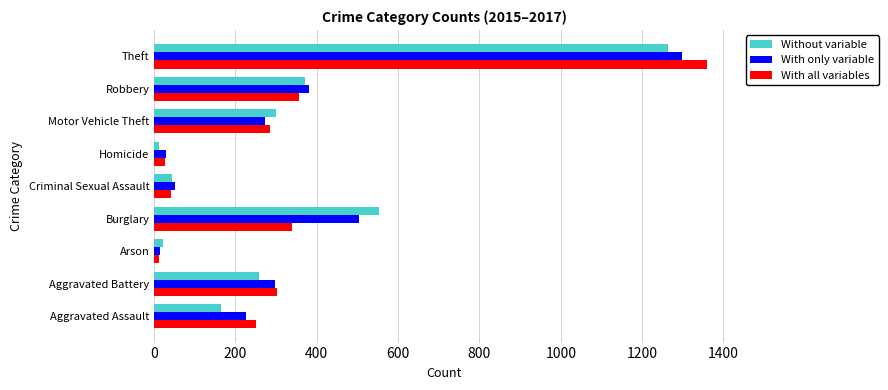

At which label does With only variable reach its minimum?

Arson